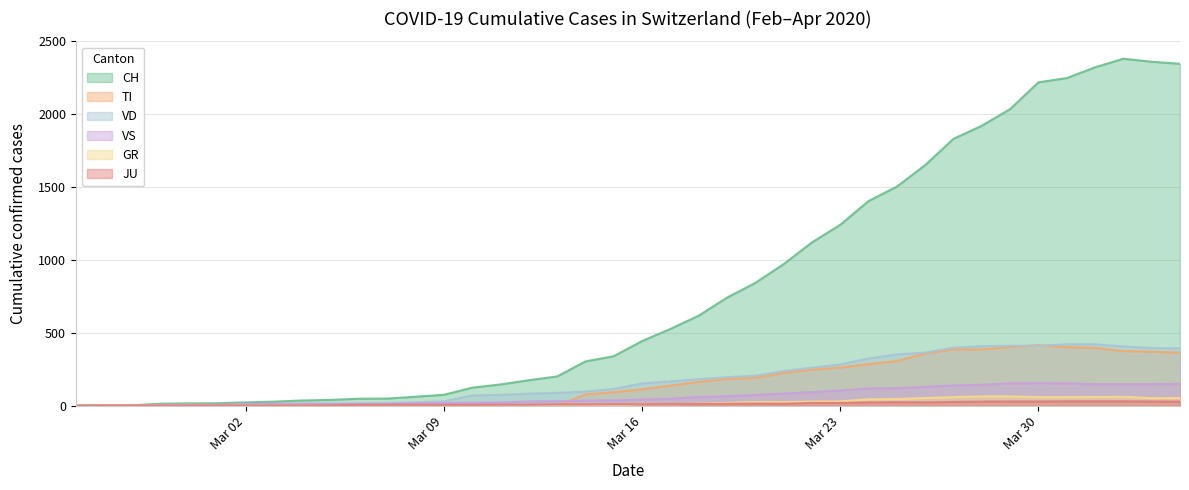

What is the difference between the second highest and second lowest values in the TI series?

402